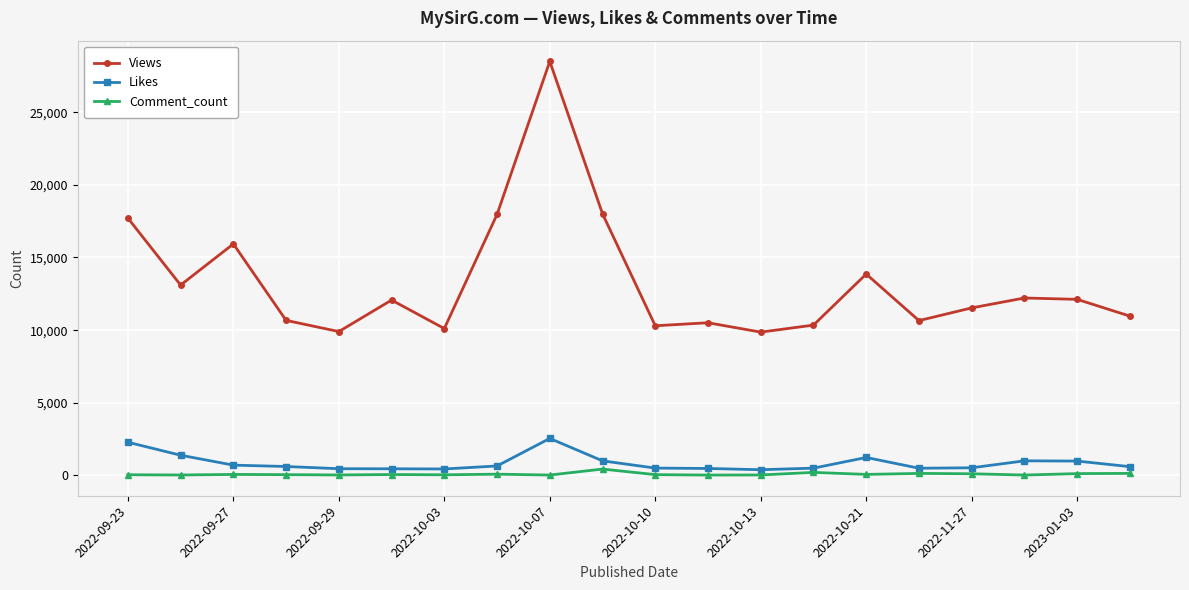

Which series has the largest range (max minus min)?

Views